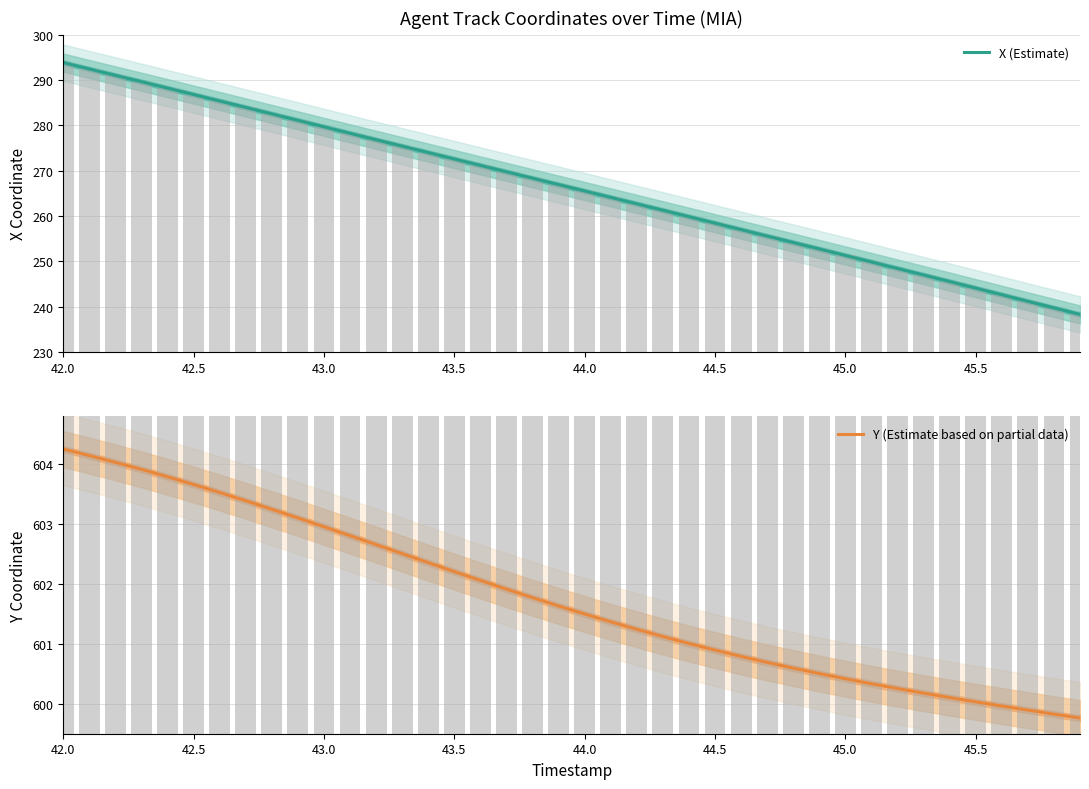

What is the average value of the Y (Estimate based on partial data) series?

601.8